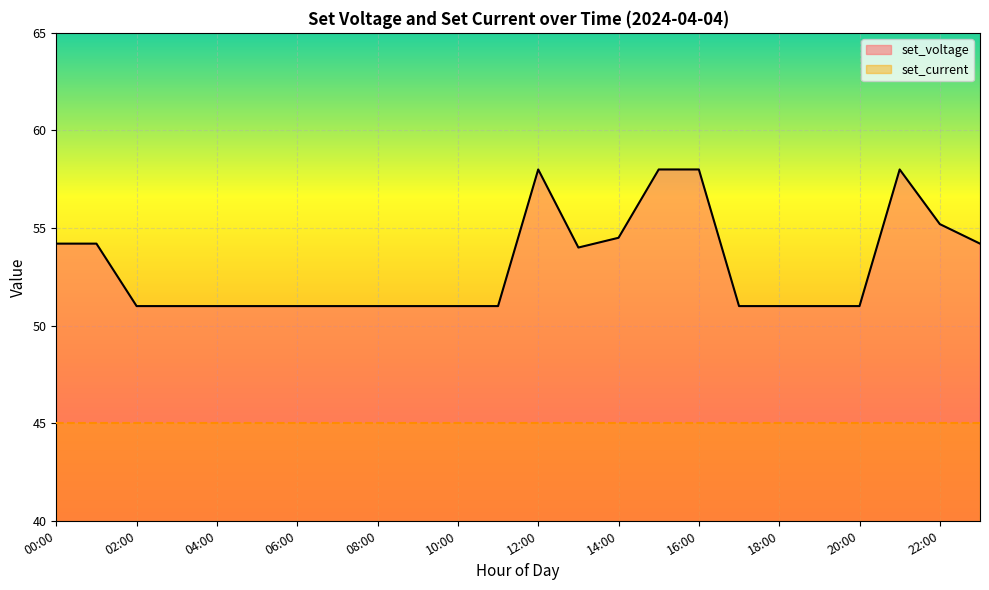

Reading left to right, transcribe all the data shown in this chart.

54.2	54.2	51.0	51.0	51.0	51.0	51.0	51.0	51.0	51.0	51.0	51.0	58.0	54.0	54.5	58.0	58.0	51.0	51.0	51.0	51.0	58.0	55.2	54.2